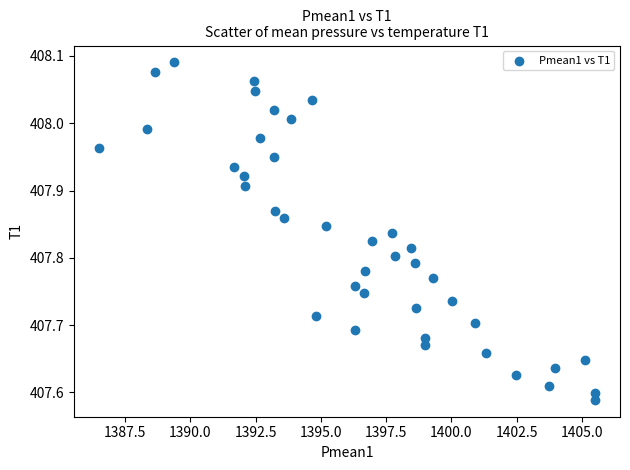

What is the range of Y values (max minus min)?

0.5